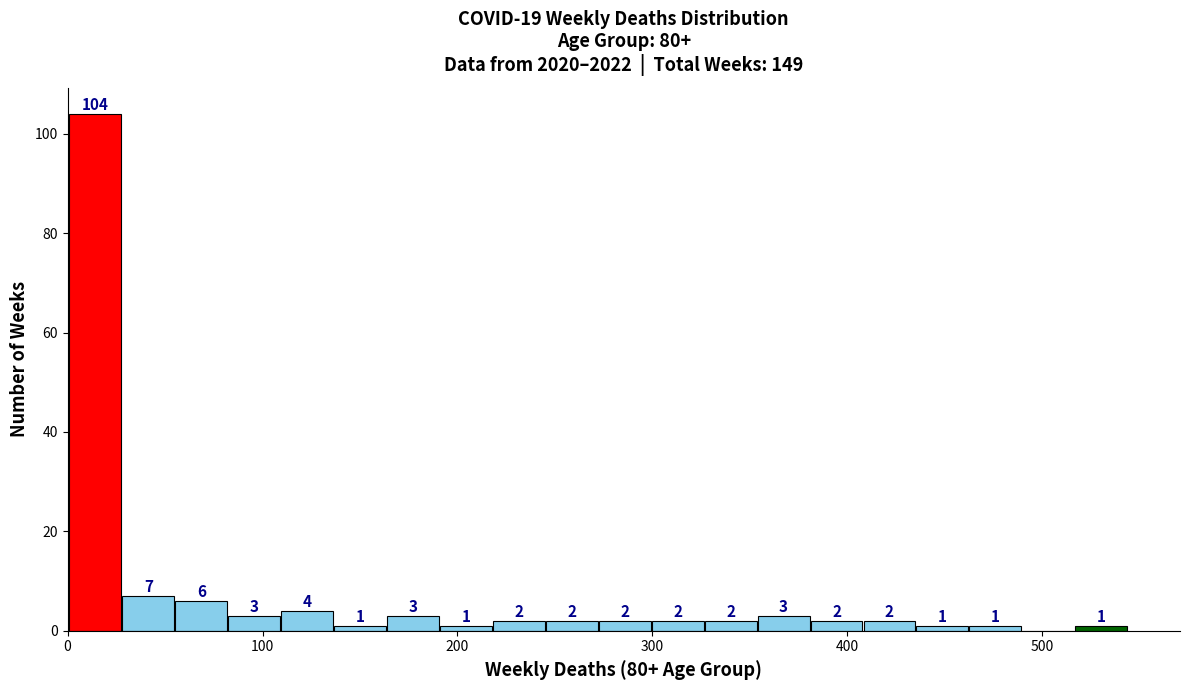

Around what value on the x-axis is the tallest bar? Give the approximate position of its centre, as read against the axis.

10